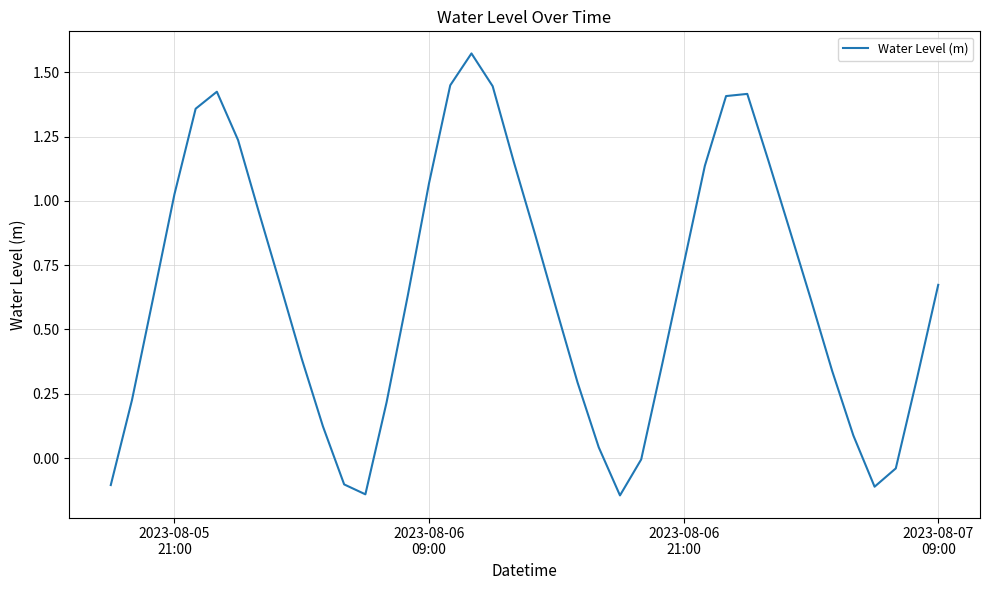

What is the difference between the maximum and minimum values?

1.7